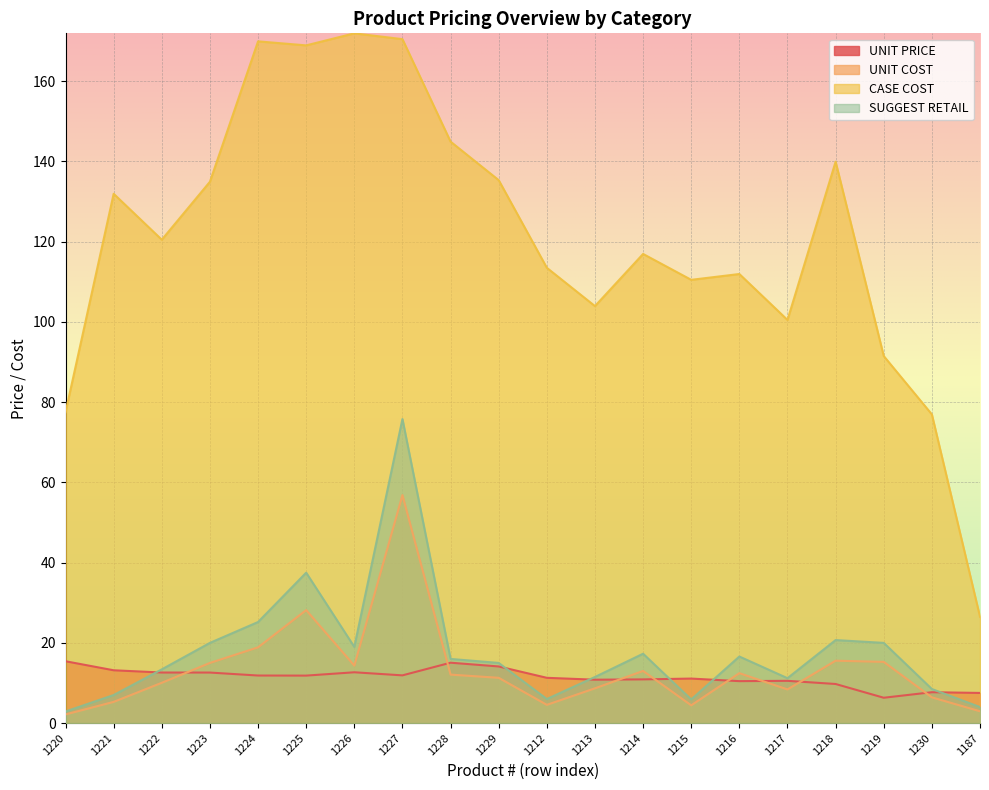

How many interior local valleys does the UNIT COST series have?

4